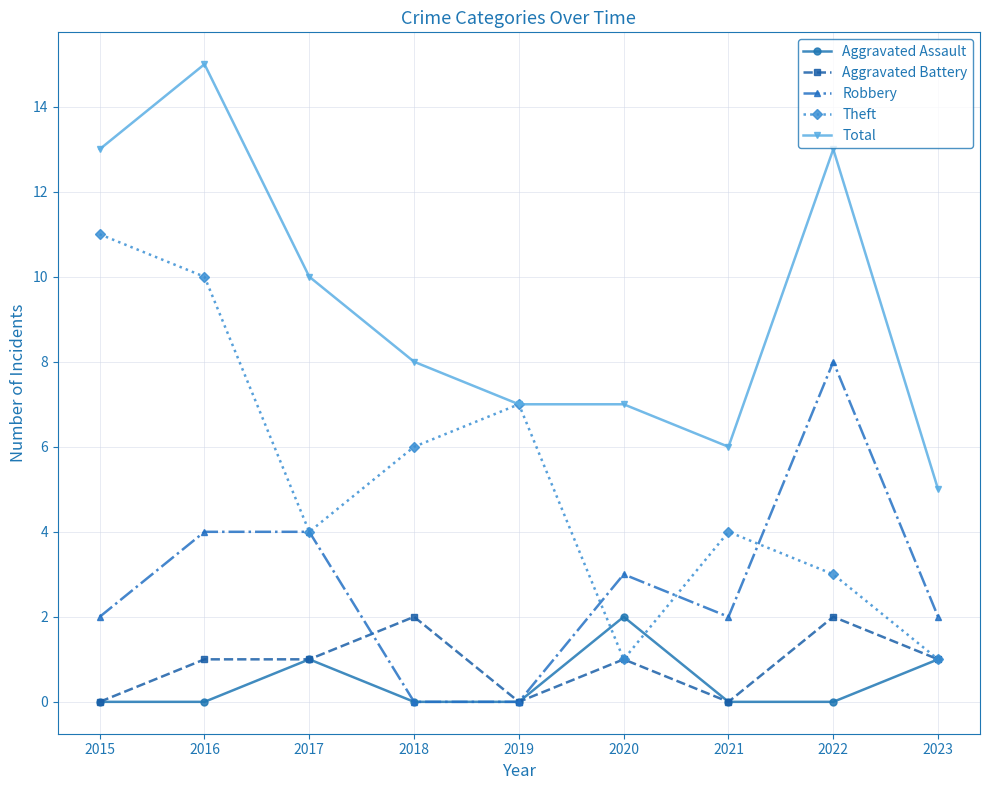

What is the average value of the Aggravated Battery series?

1